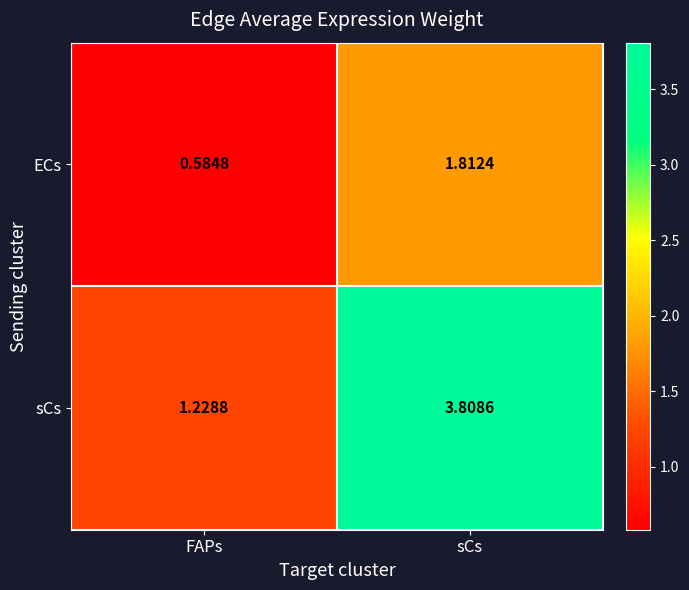

Where does the ECs series first go above 1?

sCs